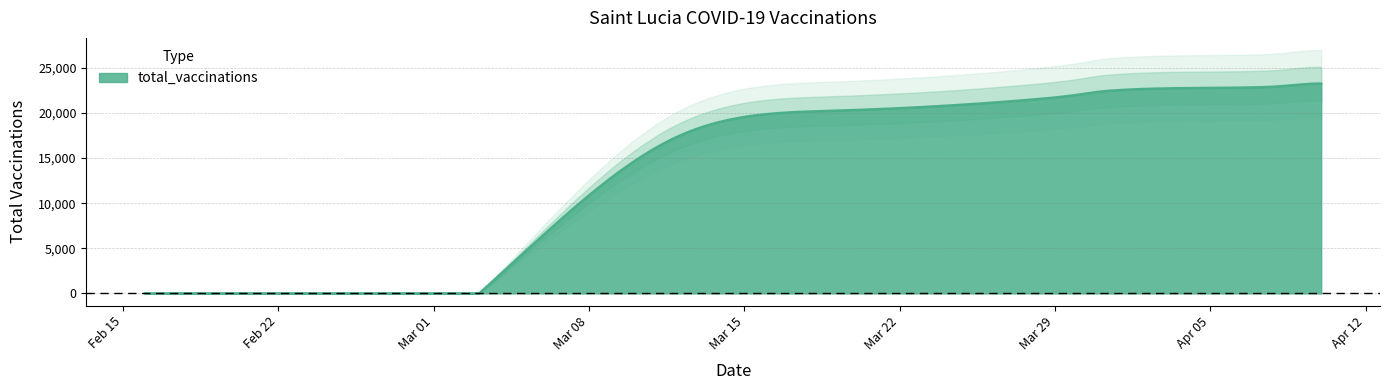

What is the change in value from 2021-04-07 to 2021-04-10?

+418